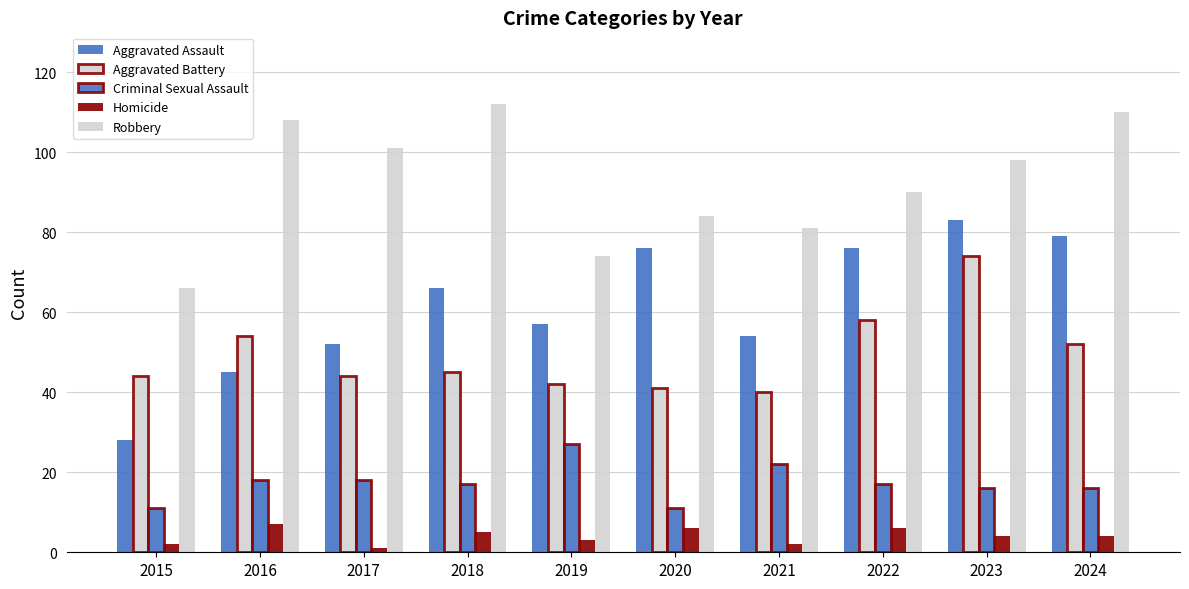

How many distinct data groups are displayed?

5